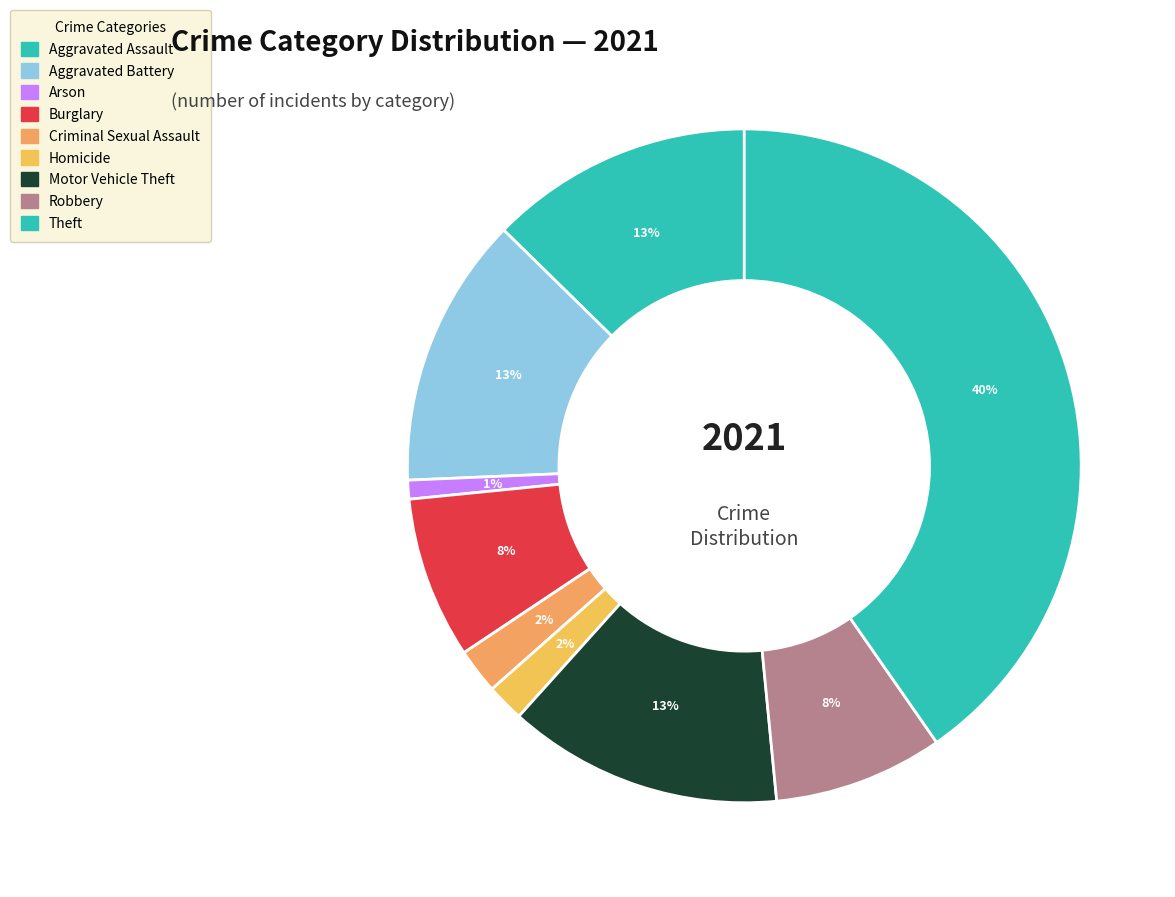

Which category has the smallest portion of the pie?

Arson